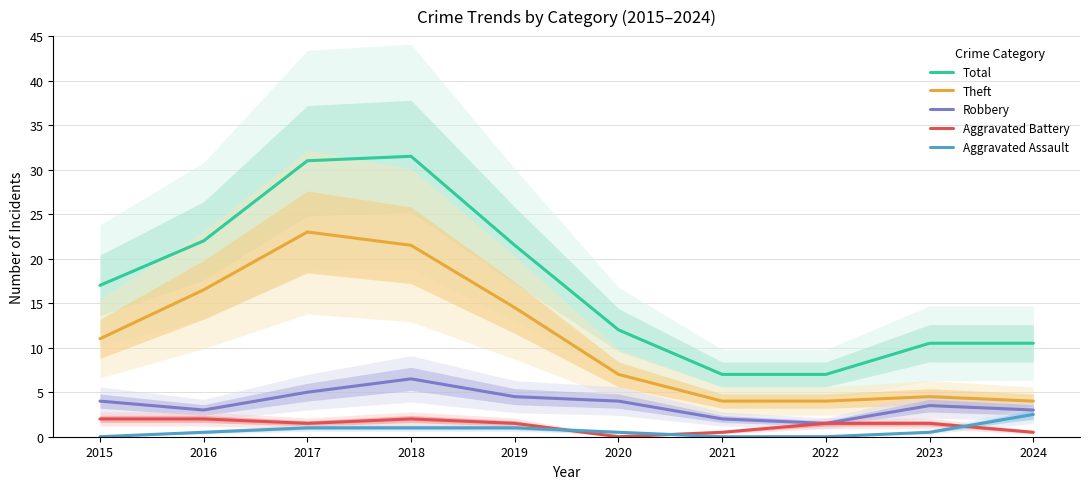

Rank the categories by Total value from highest to lowest.

2018, 2017, 2016, 2019, 2015, 2020, 2023, 2024, 2021, 2022